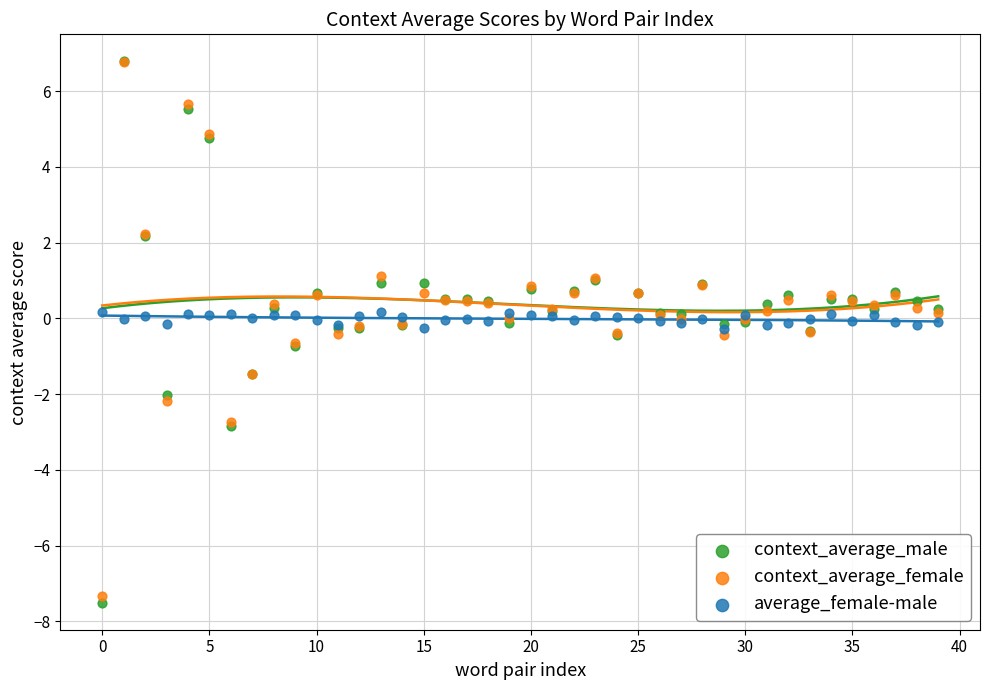

Which series has the widest spread of Y values?

context_average_male